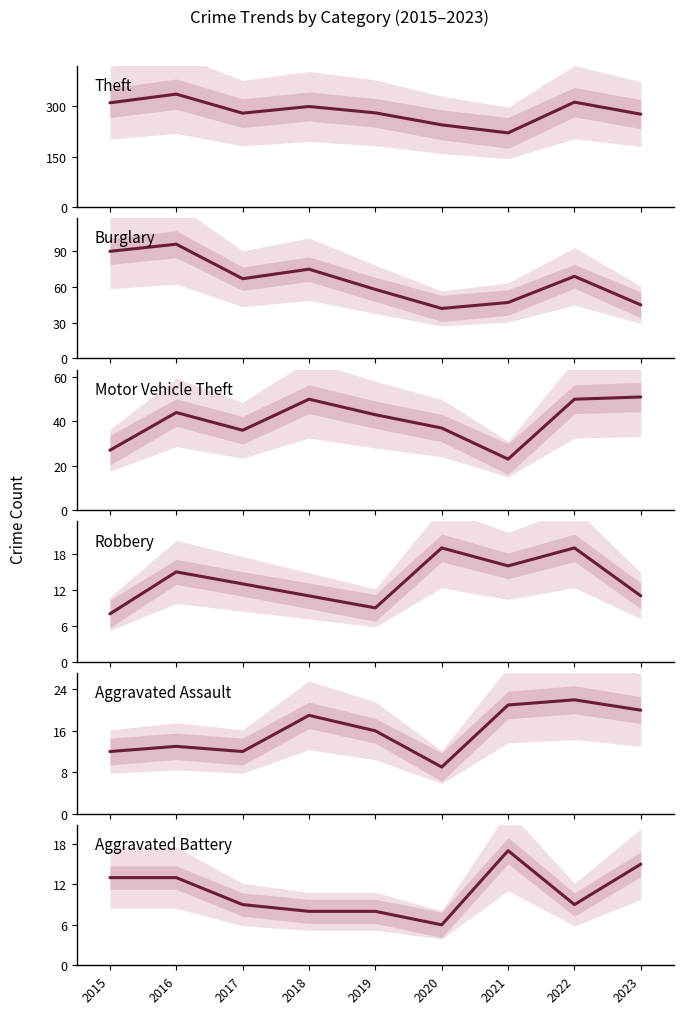

Rank the series by their maximum value, from highest to lowest.

Theft, Burglary, Motor Vehicle Theft, Aggravated Assault, Robbery, Aggravated Battery